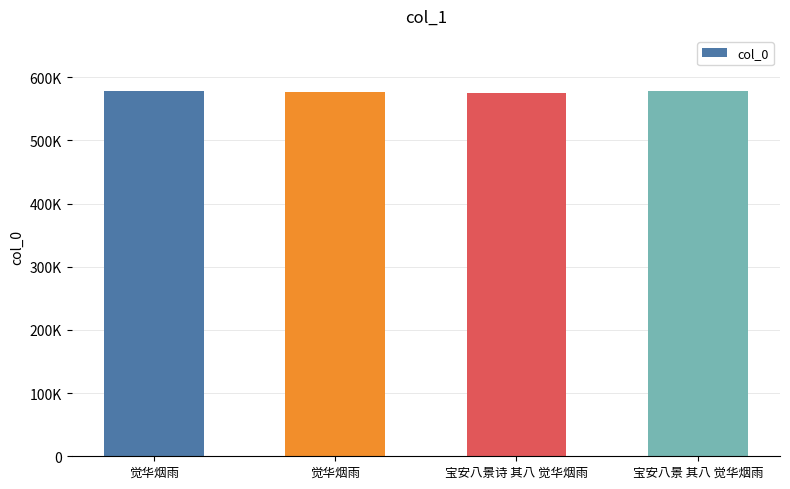

What is the label of the 3rd bar from the left?

宝安八景诗 其八 觉华烟雨